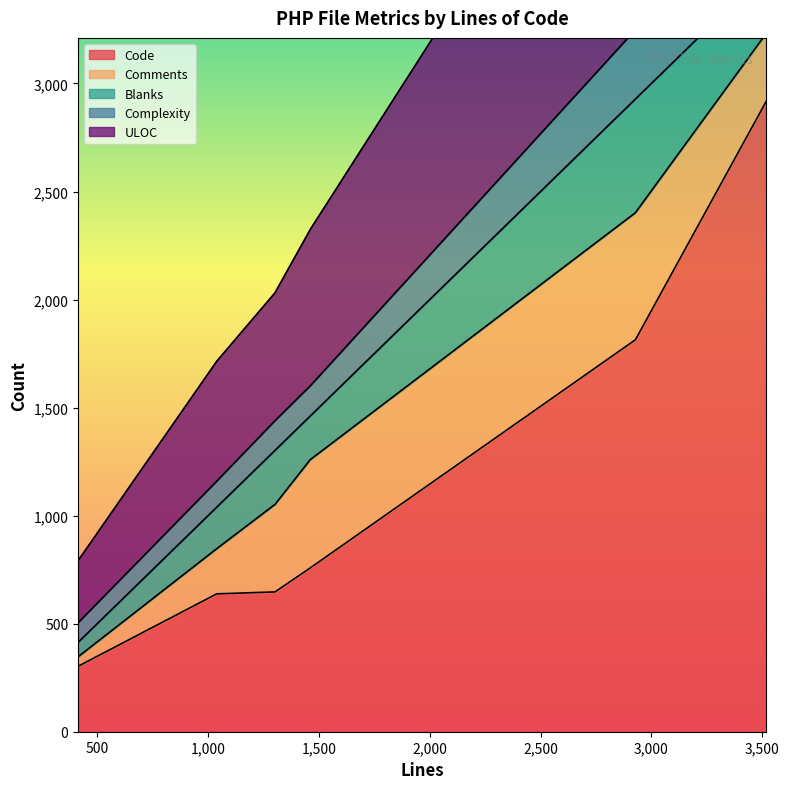

Count the number of data series in this chart.

5